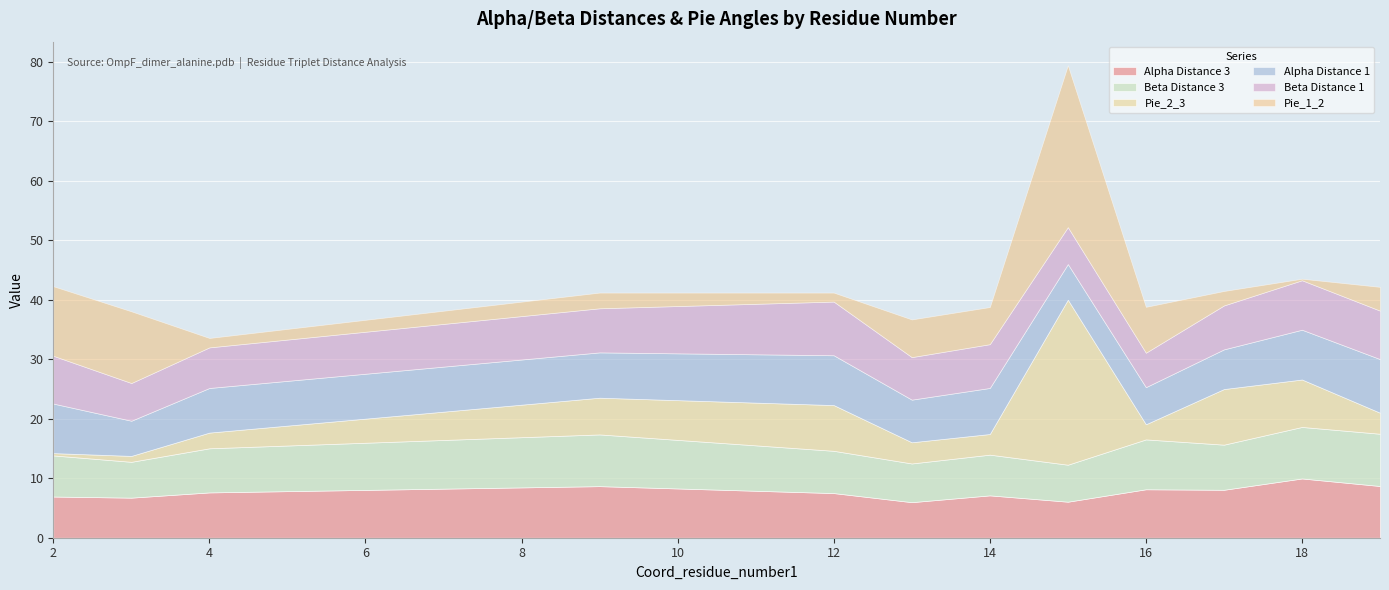

What is the difference between the highest and lowest values at 18?

9.7